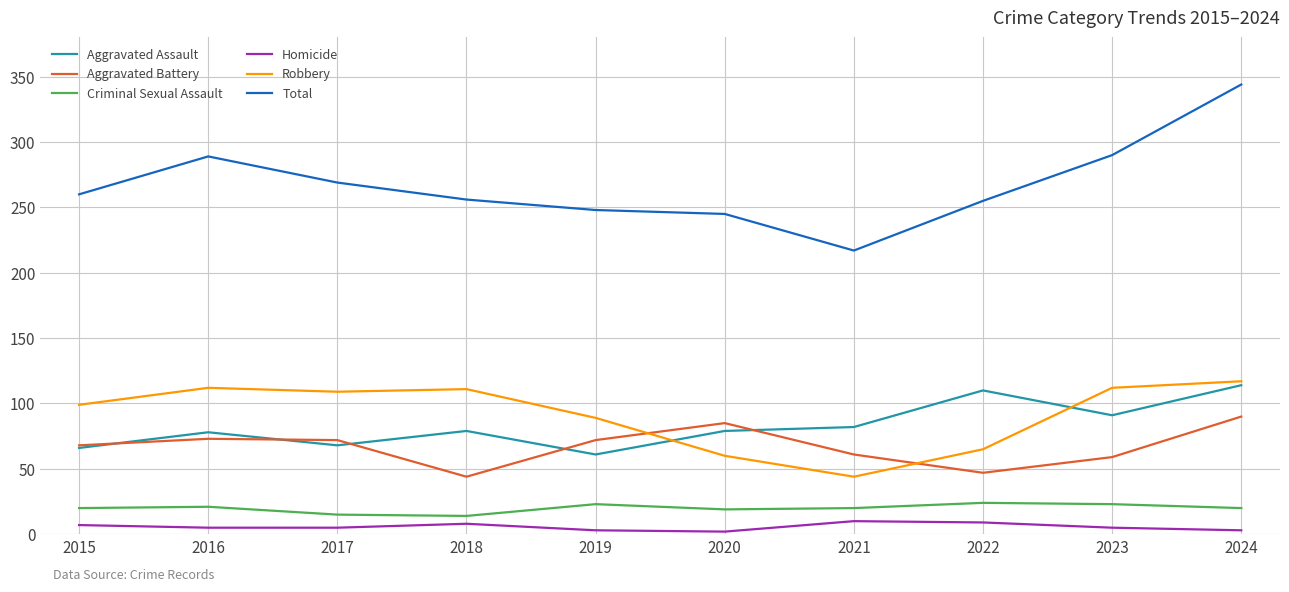

What is the total value across all series at 2021?

434